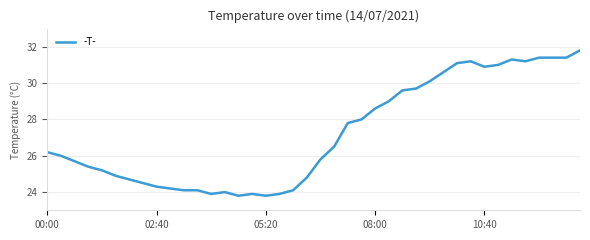

What is the difference between the maximum and minimum values?

8.0